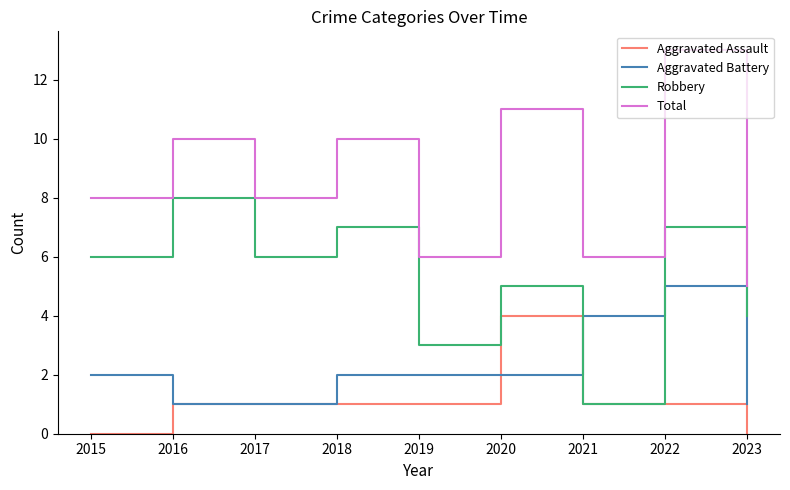

Which series has the largest total across all categories?

Total